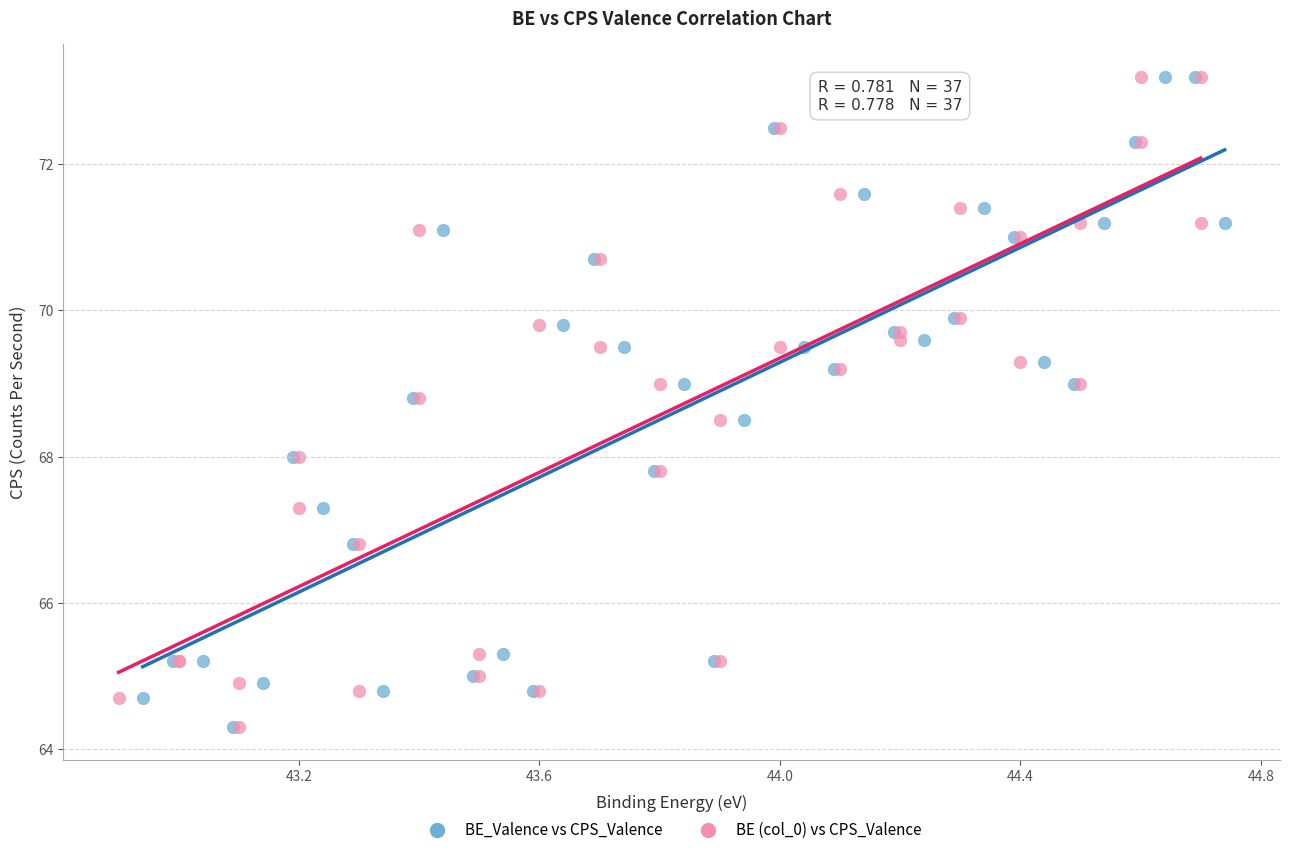

What are all the series names shown in the legend?

BE_Valence vs CPS_Valence, BE (col_0) vs CPS_Valence